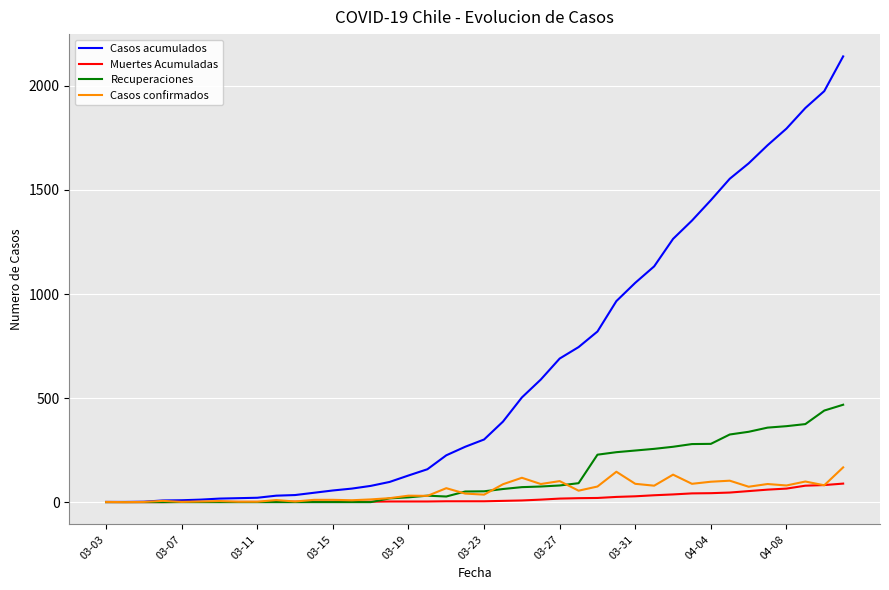

Which series has the largest total across all categories?

Casos acumulados